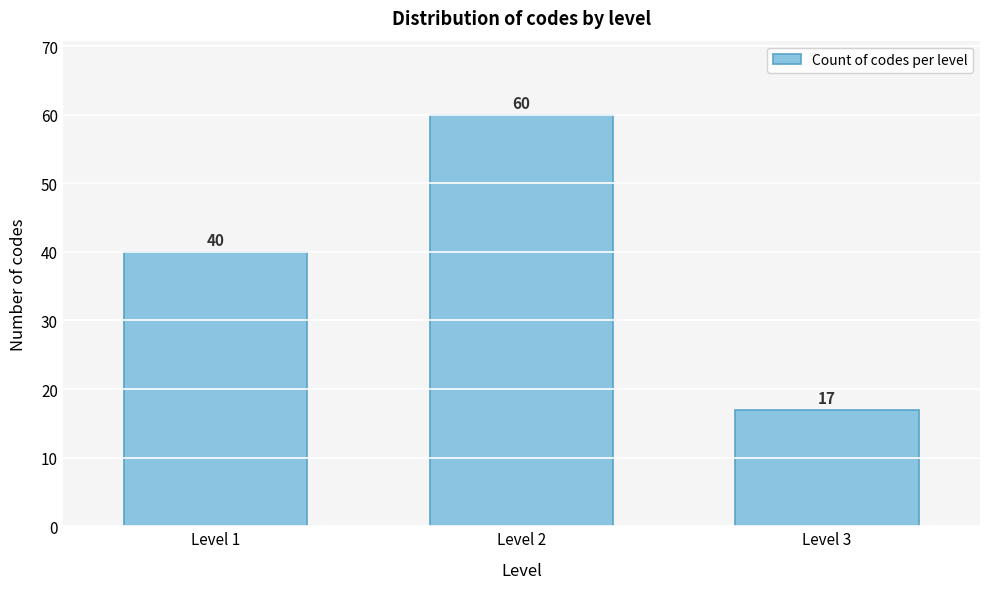

Reading right to left, transcribe all the data shown in this chart.

Level 3=17	Level 2=60	Level 1=40